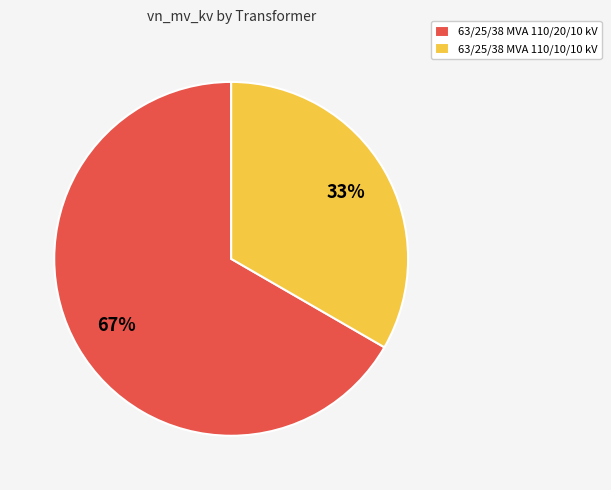

True or false: 63/25/38 MVA 110/20/10 kV accounts for 67% of the total.

True